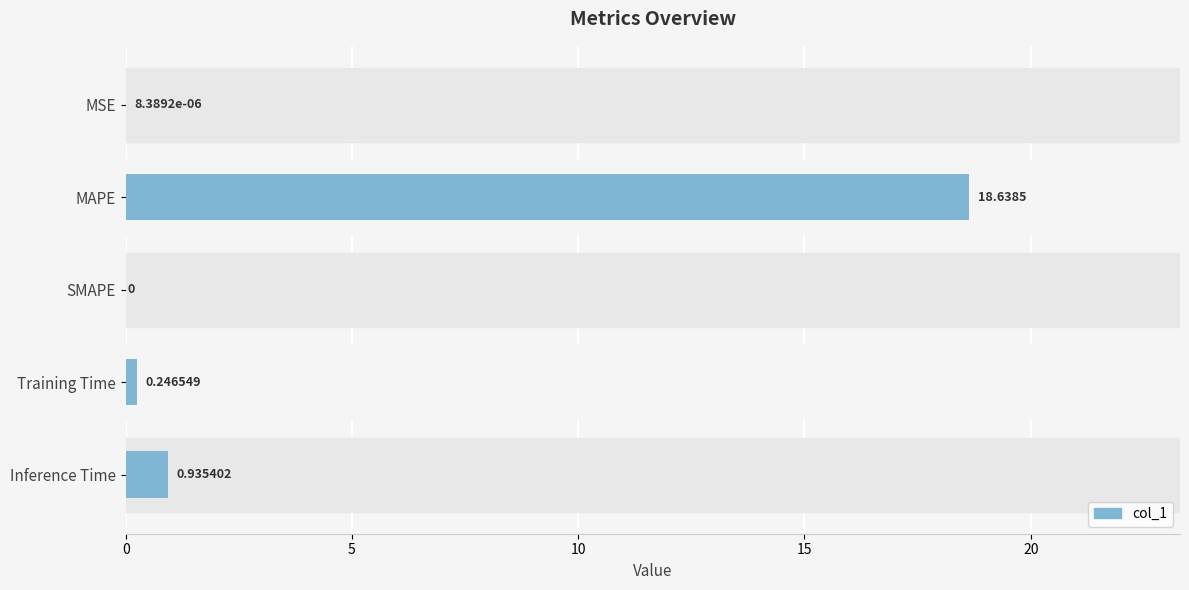

How many positive values are there?

4